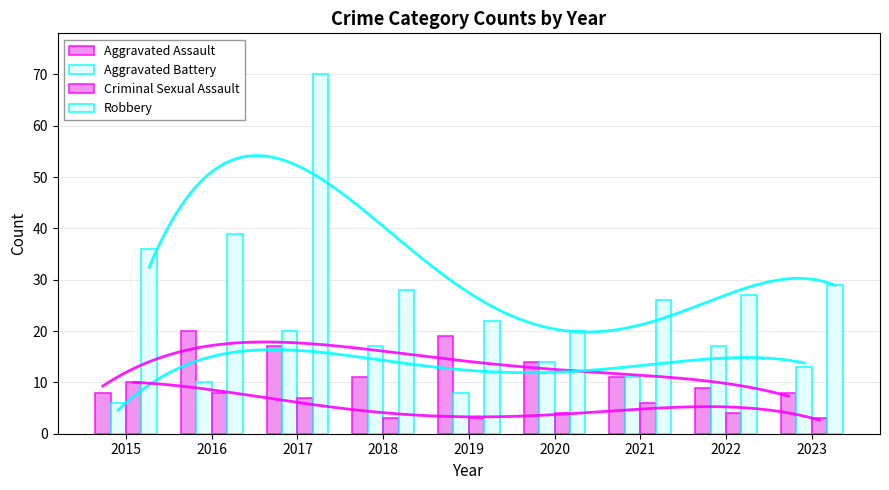

How many values in the Robbery series are below 28?

4